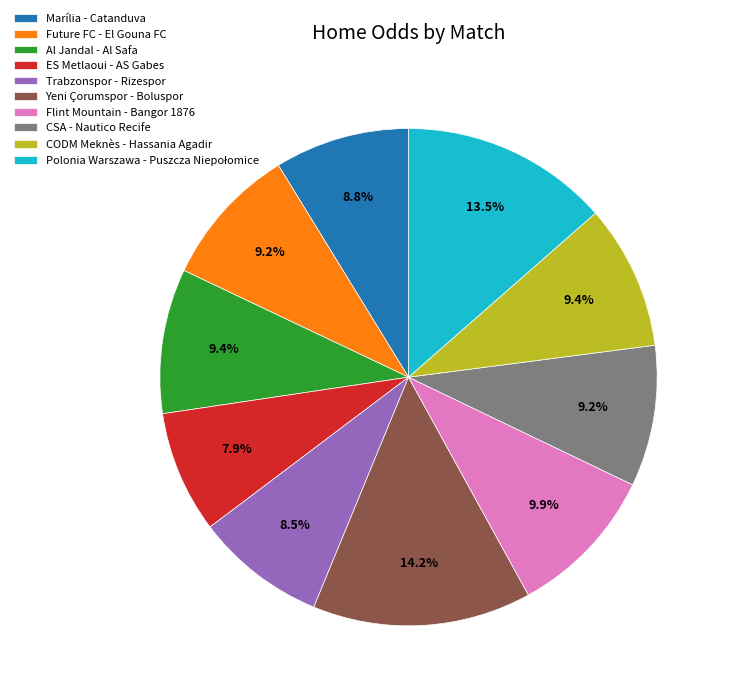

What is the smallest slice in the pie chart?

ES Metlaoui - AS Gabes